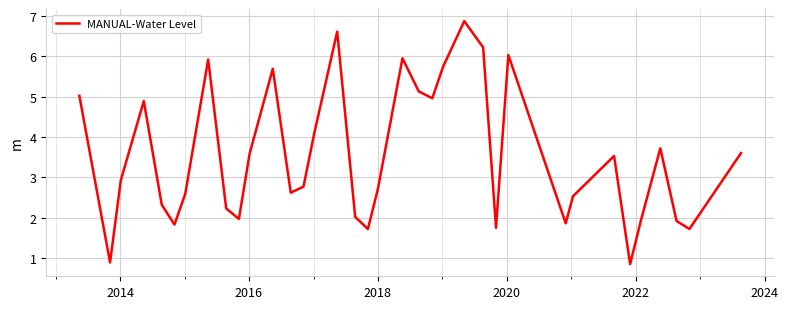

True or false: the data has more than 1 interior local peaks.

True